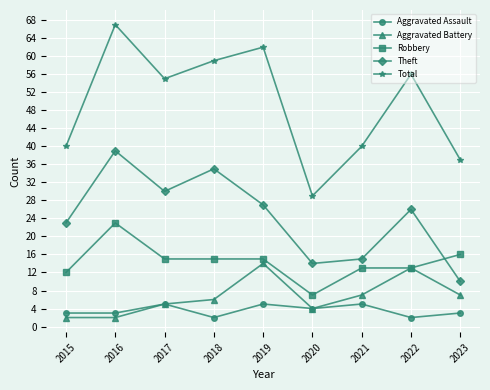

Reading left to right, what are all the values shown in this chart?

Aggravated Assault: 3	3	5	2	5	4	5	2	3
Aggravated Battery: 2	2	5	6	14	4	7	13	7
Robbery: 12	23	15	15	15	7	13	13	16
Theft: 23	39	30	35	27	14	15	26	10
Total: 40	67	55	59	62	29	40	56	37